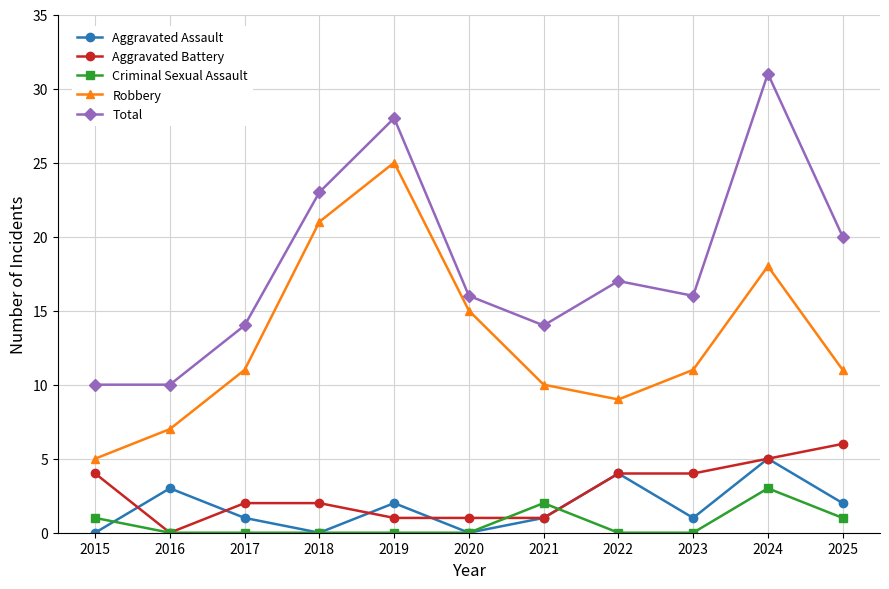

Read the Total value at 2018.

23